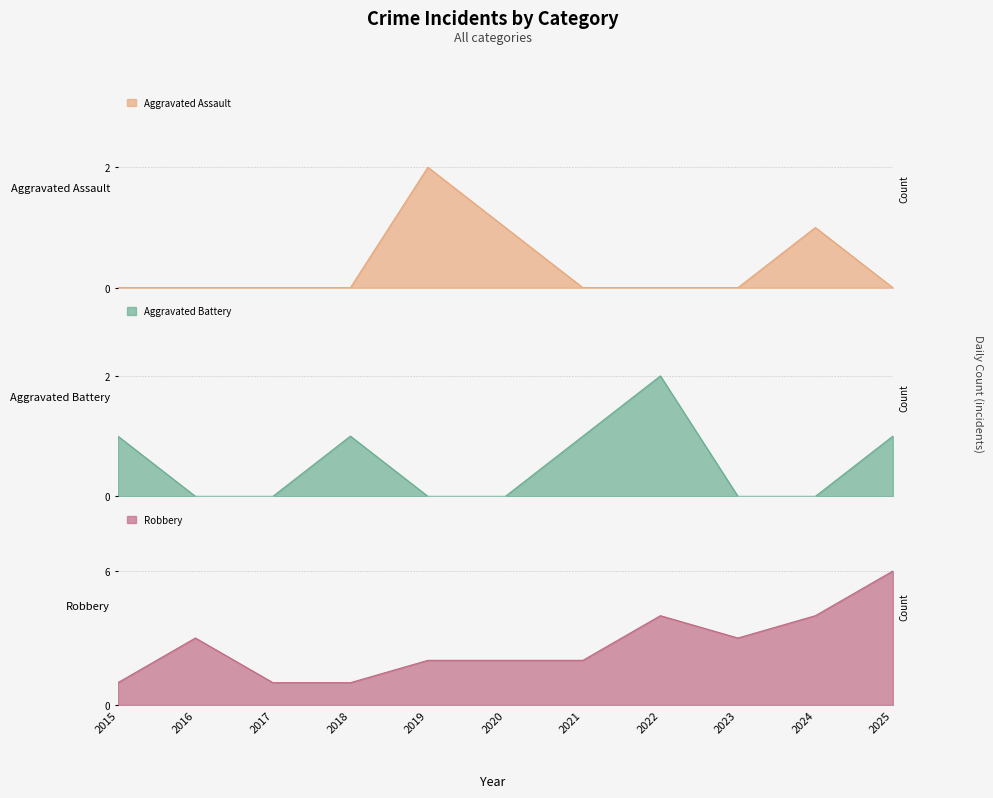

At which category is the sum across all series the highest?

2025